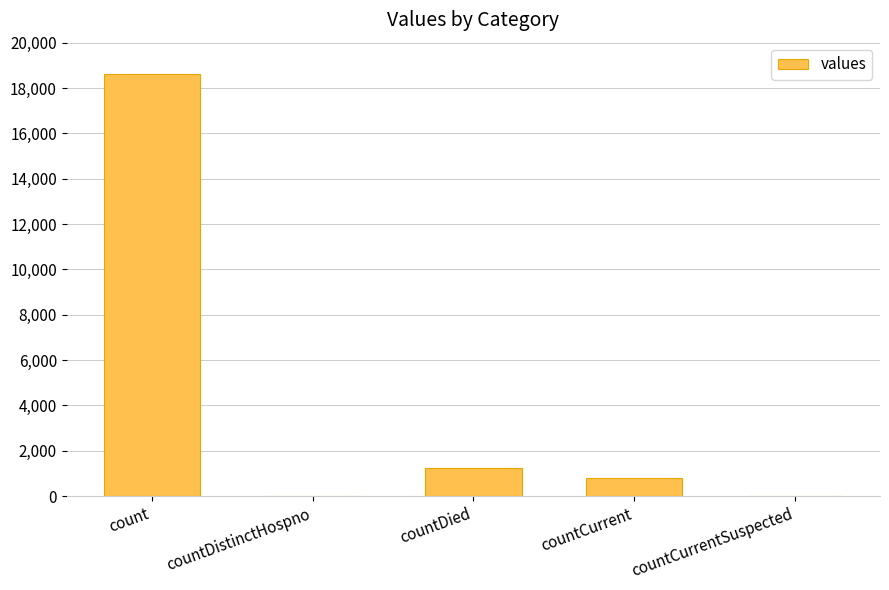

Where does the data first go above 789?

count